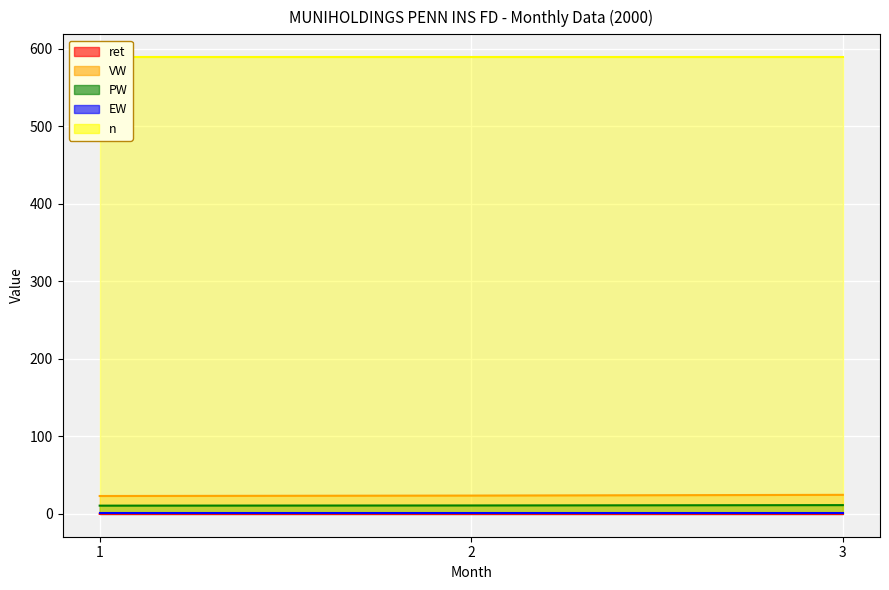

Which category has the lowest value in the VW series?

1